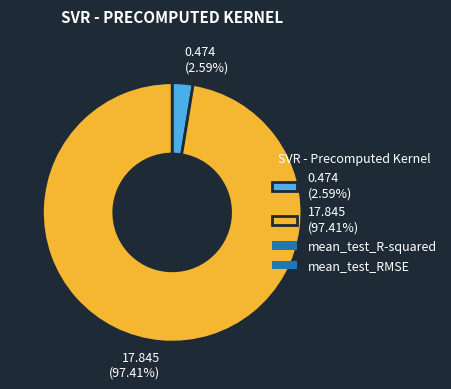

How many segments does this pie chart have?

2